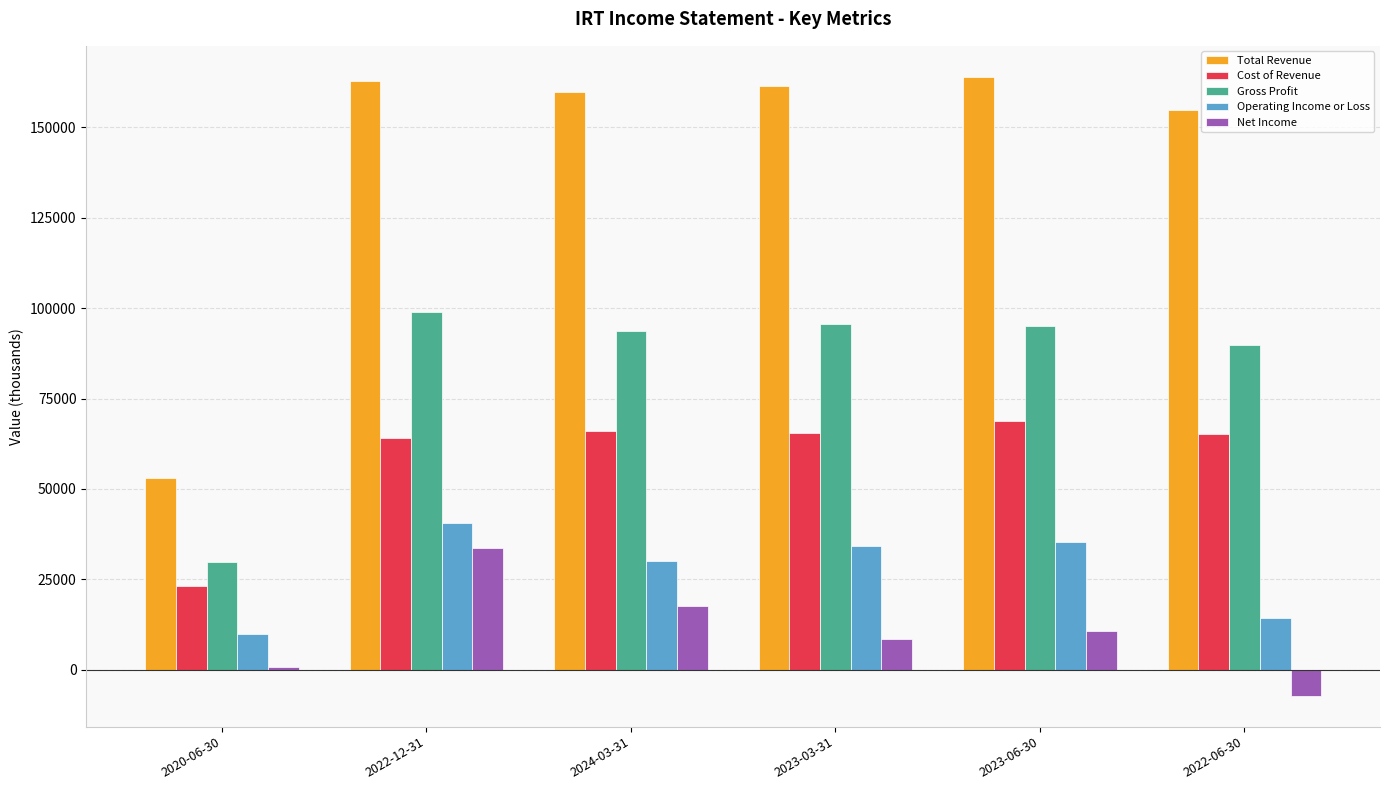

What is the label of the 5th bar from the left?

2023-06-30